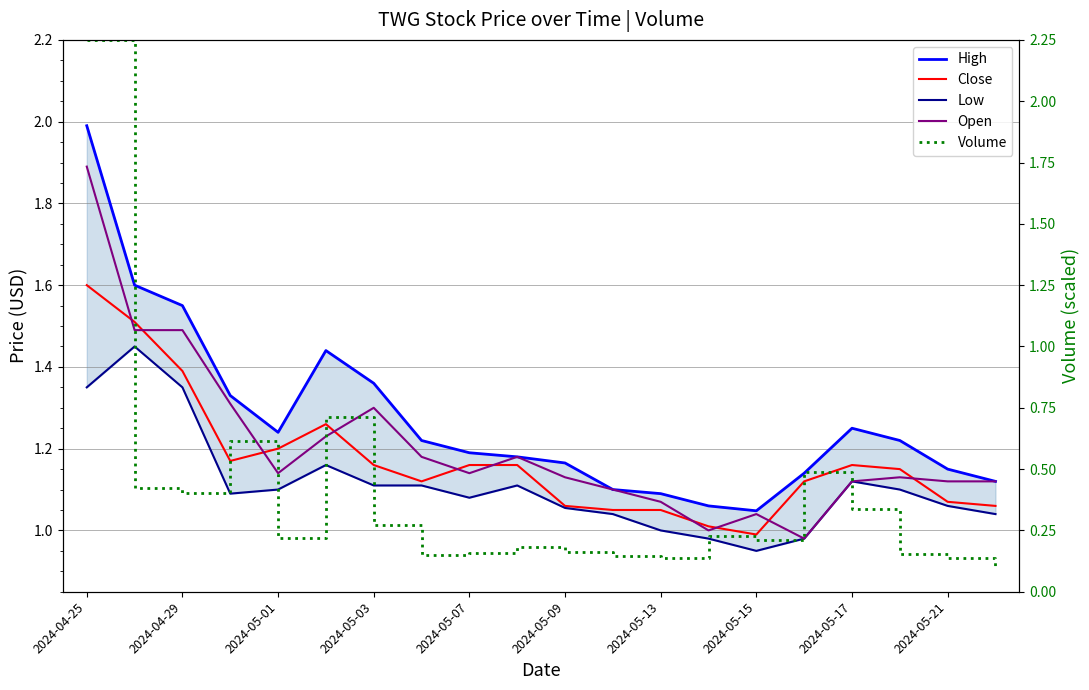

What is the difference between the maximum and minimum values in the Close series?

0.6